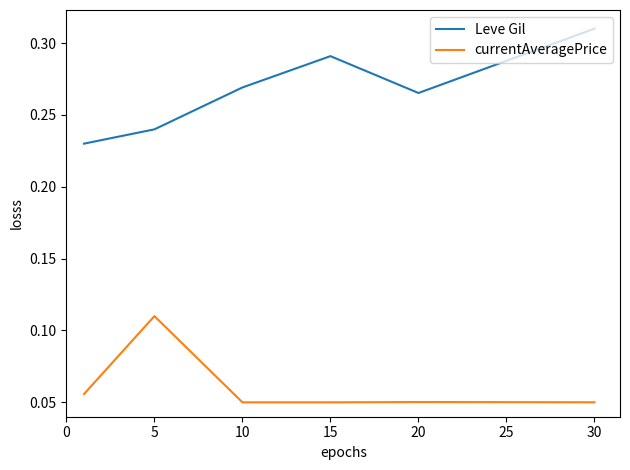

True or false: Leve Gil and currentAveragePrice cross at least once.

False